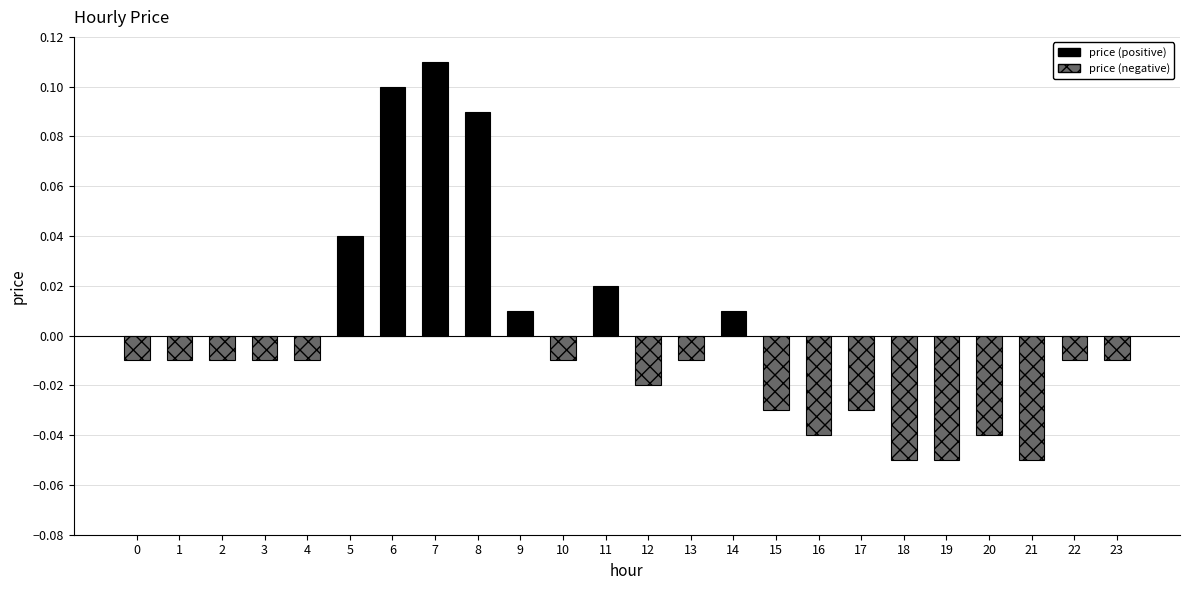

Is it true that the value at 8 is 0.0?

False